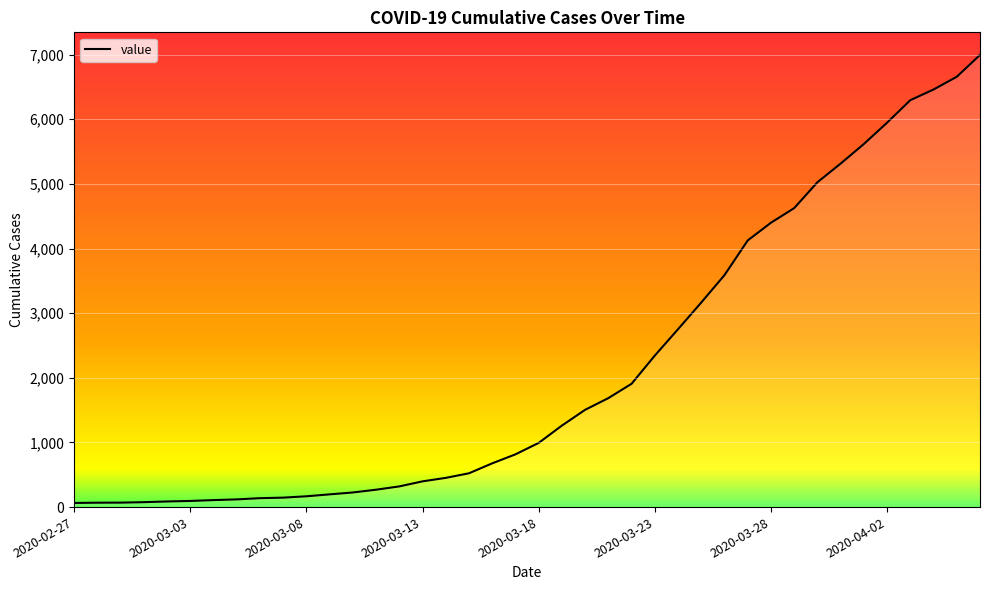

What is the smallest value displayed?

64